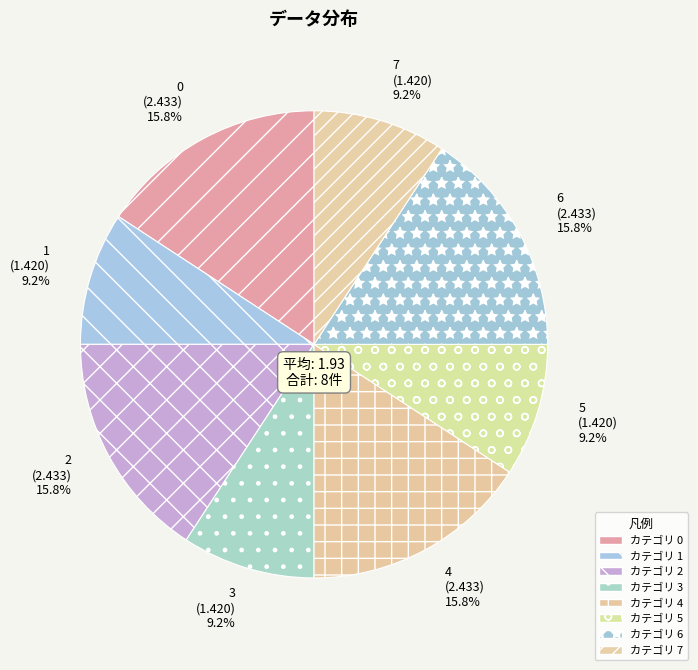

The 2 slice represents 9% of the pie. True or false?

False